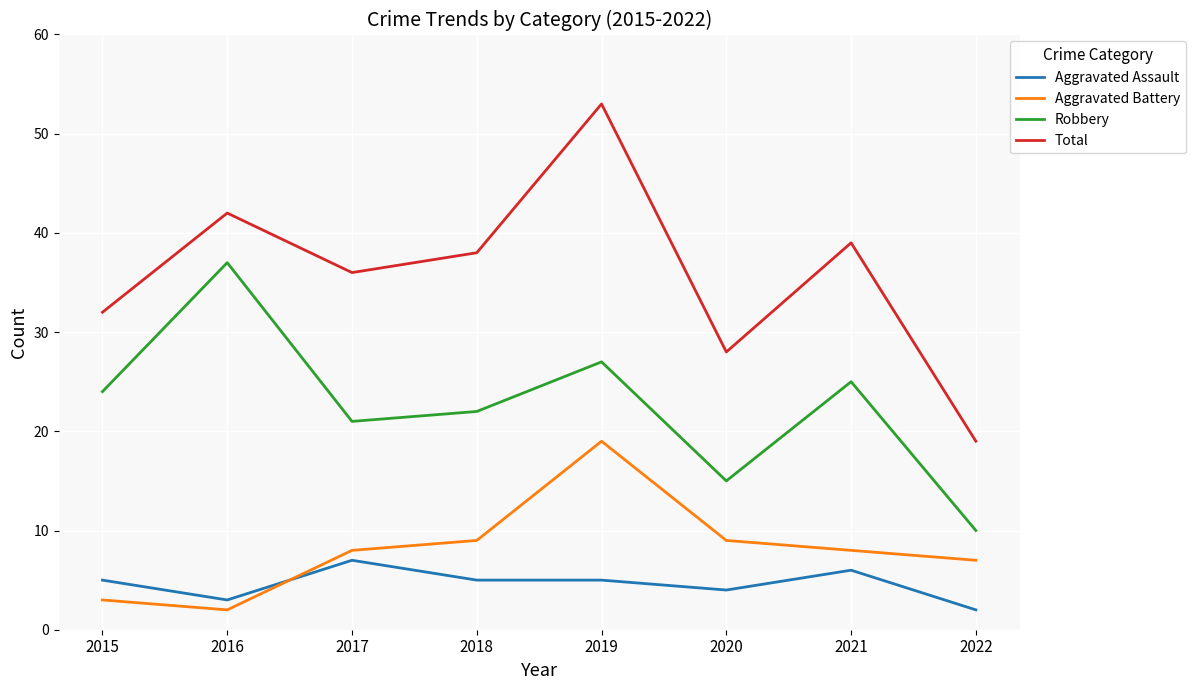

How many Aggravated Assault values are between 4 and 6?

5